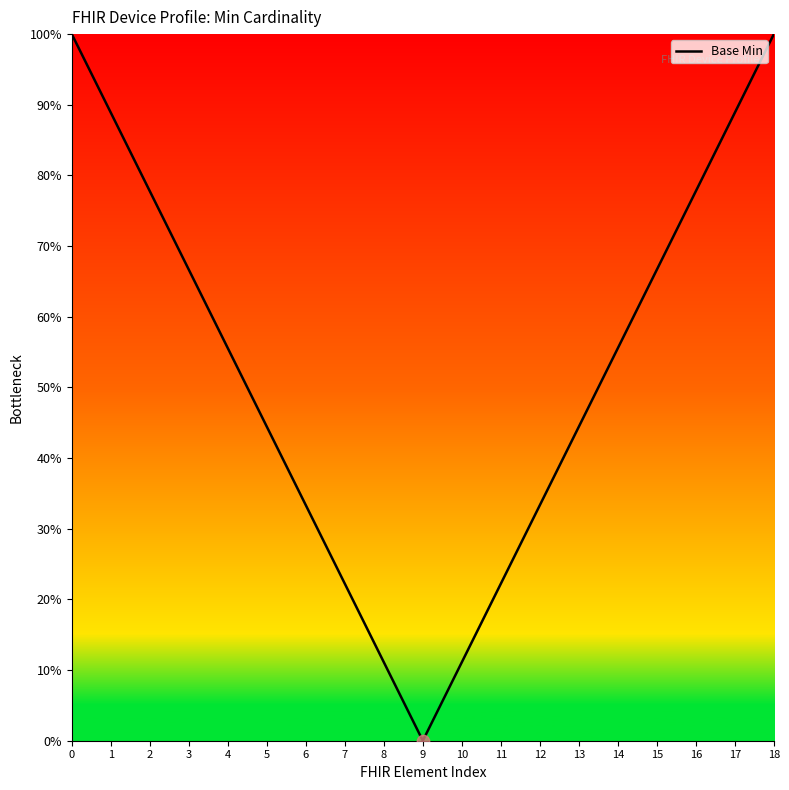

What is the change in value from 0 to 9?

-100.0